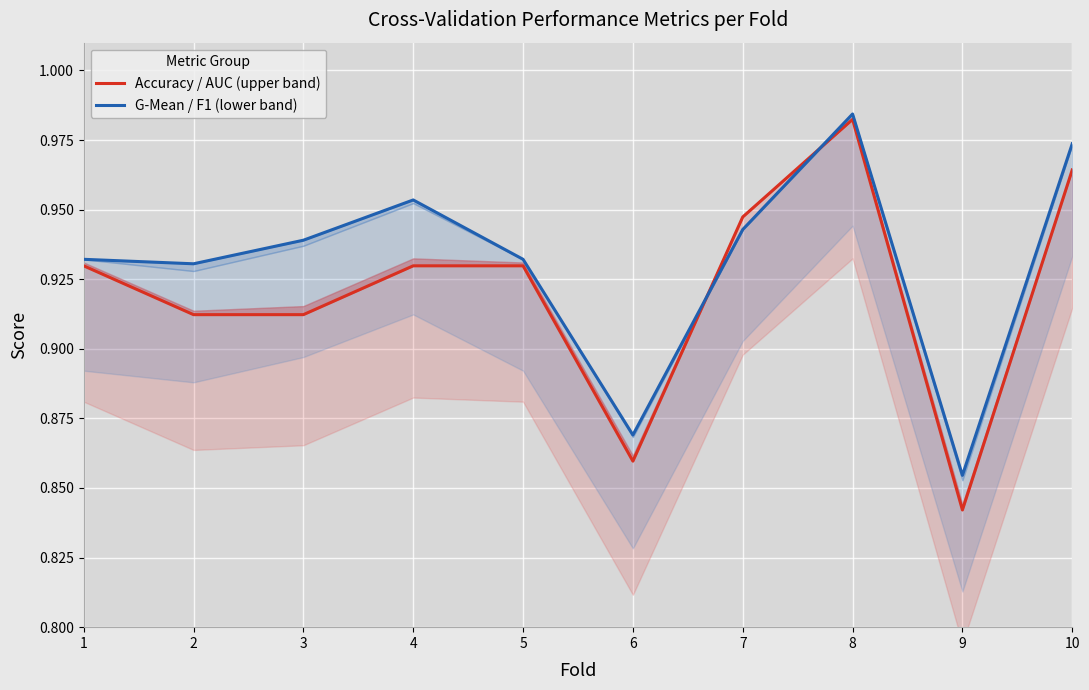

What is the difference between the maximum and minimum values in the G-Mean / F1 (lower band) series?

0.1